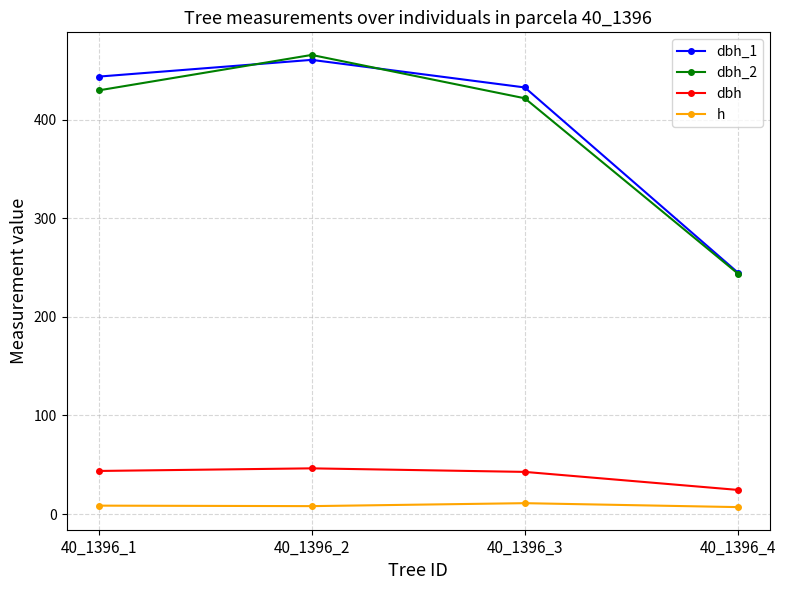

What is the spread (max minus min) of values at 40_1396_2?

458.0